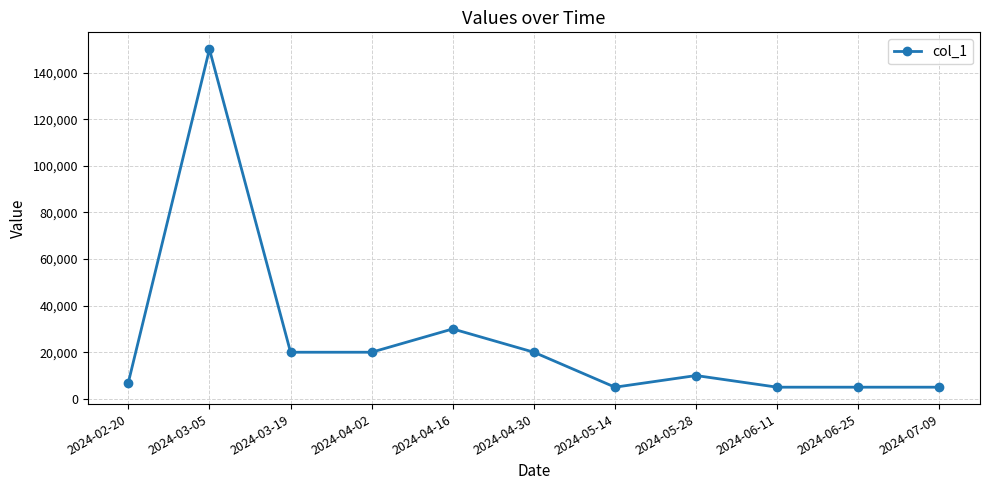

What is the value of the 5th point from the left?

30000